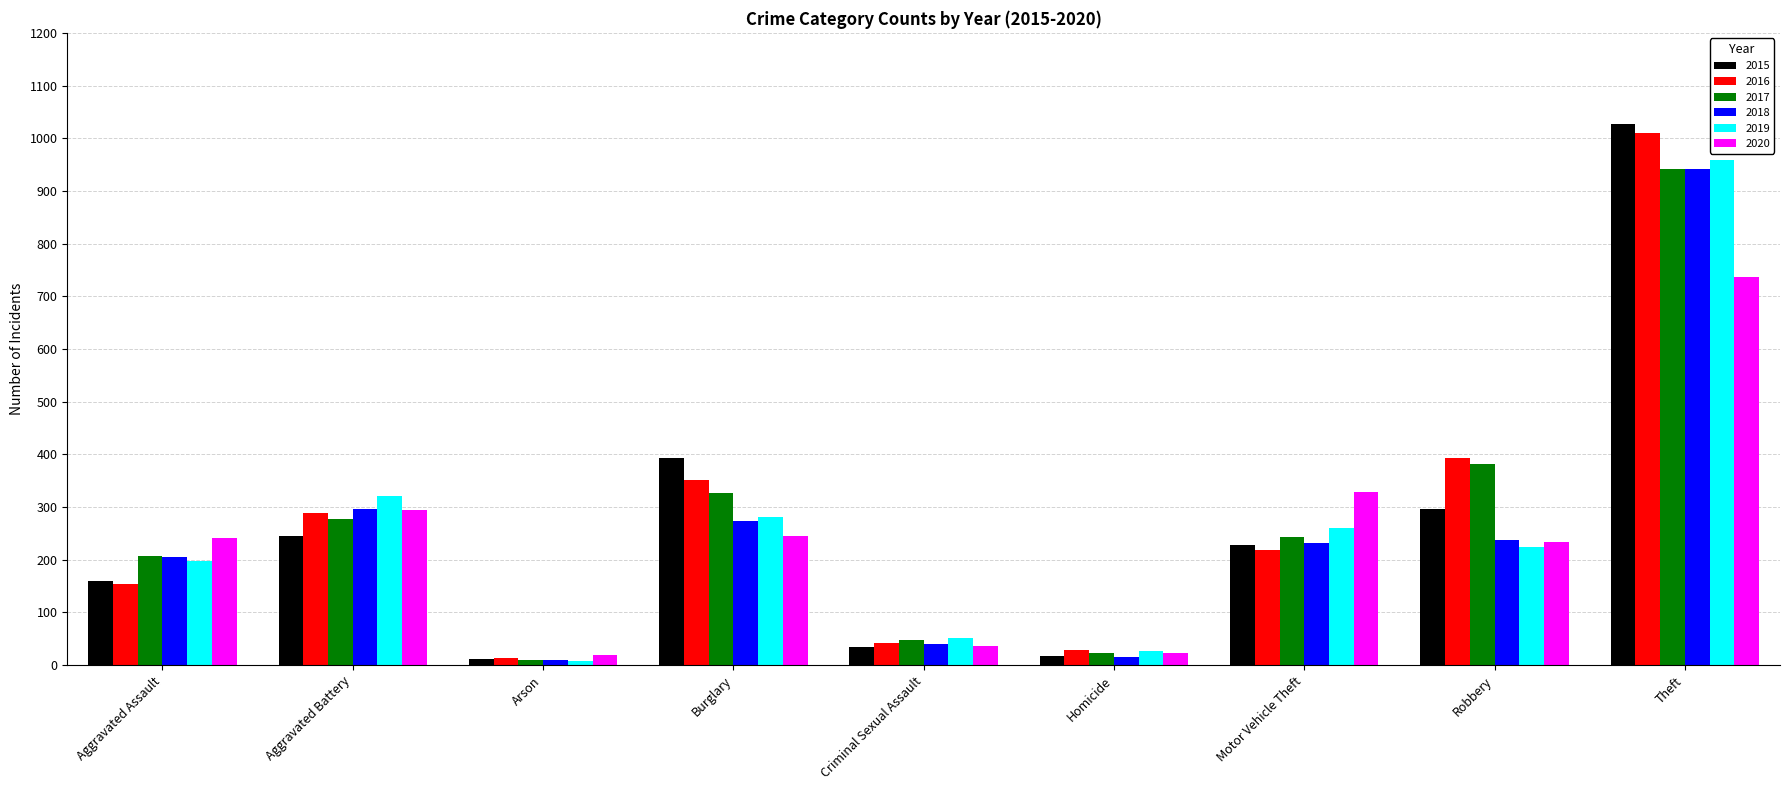

What position from the right is Criminal Sexual Assault?

5